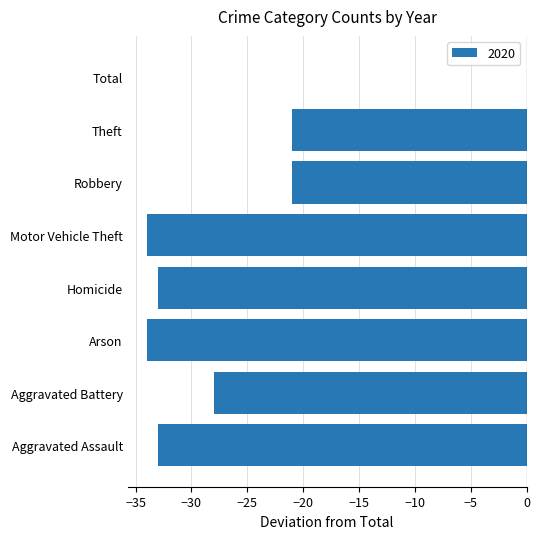

Which has a higher value, Motor Vehicle Theft or Theft?

Theft